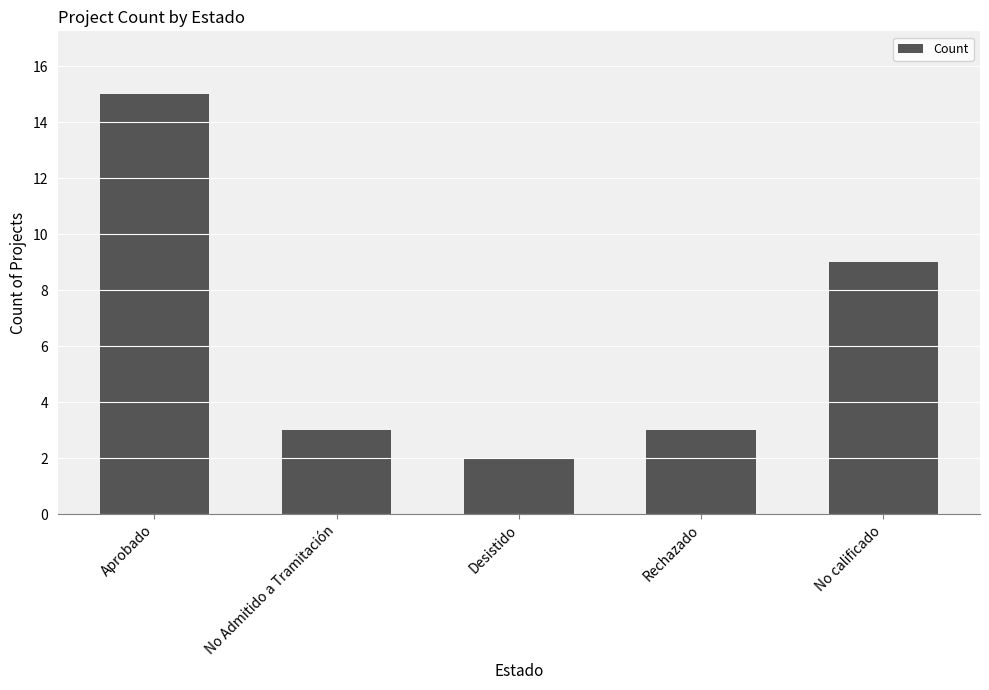

Reading left to right, extract all data points from this chart.

Aprobado=15	No Admitido a Tramitación=3	Desistido=2	Rechazado=3	No calificado=9